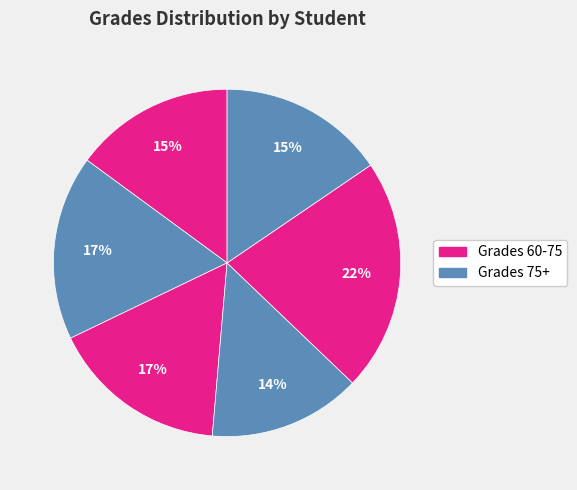

How many slices are in this pie chart?

6